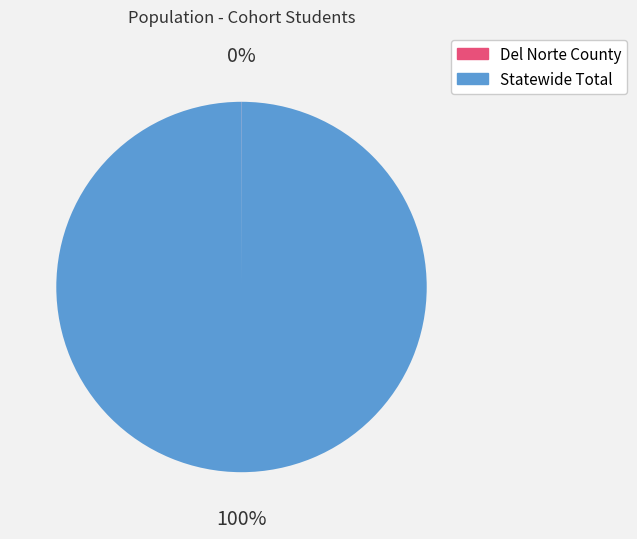

What is the largest slice in the pie chart?

Statewide Total